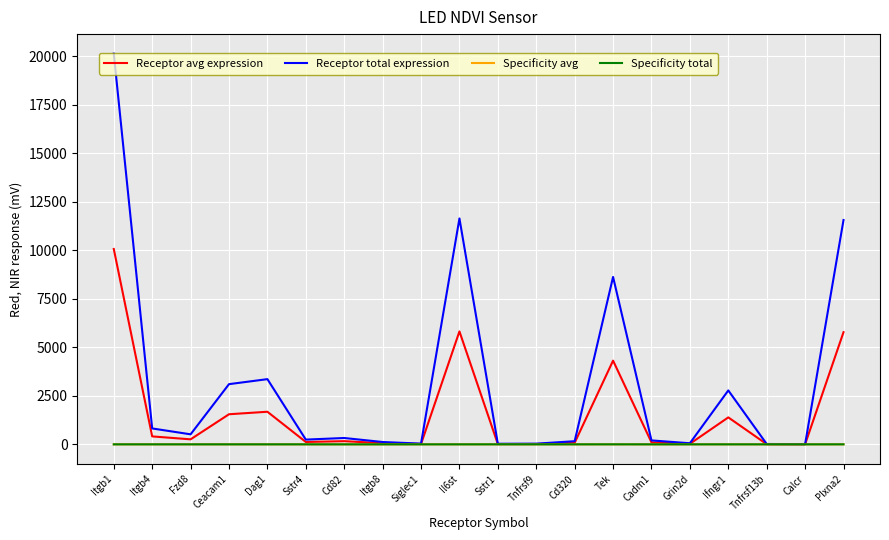

What is the total value across all series at Itgb8?

181.3